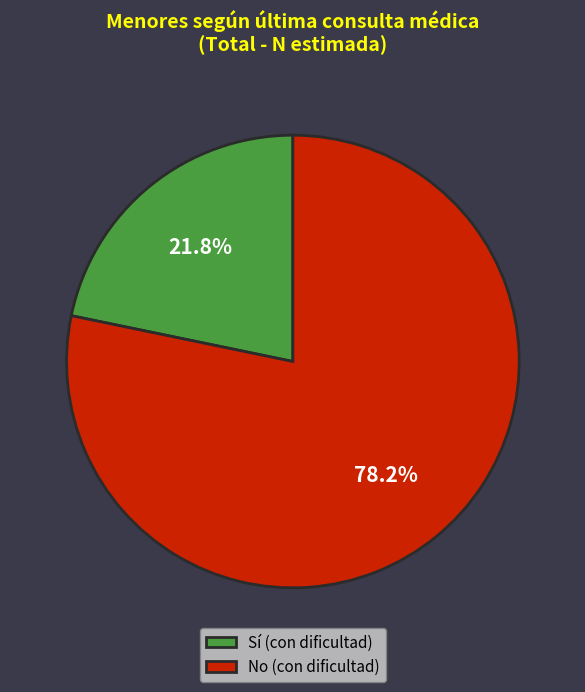

Which category has the smallest portion of the pie?

Sí